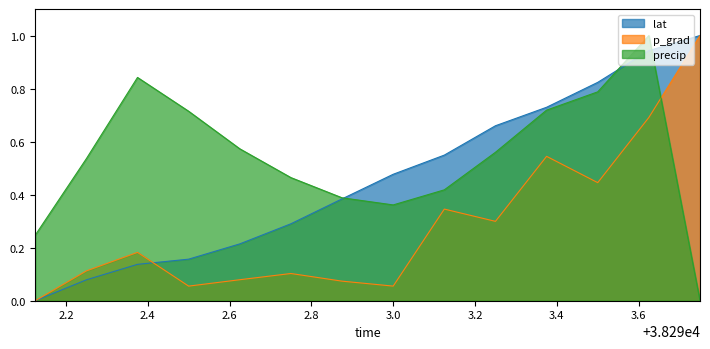

Is the value of lat at 38293.125 greater than the value of precip at 38292.125?

Yes